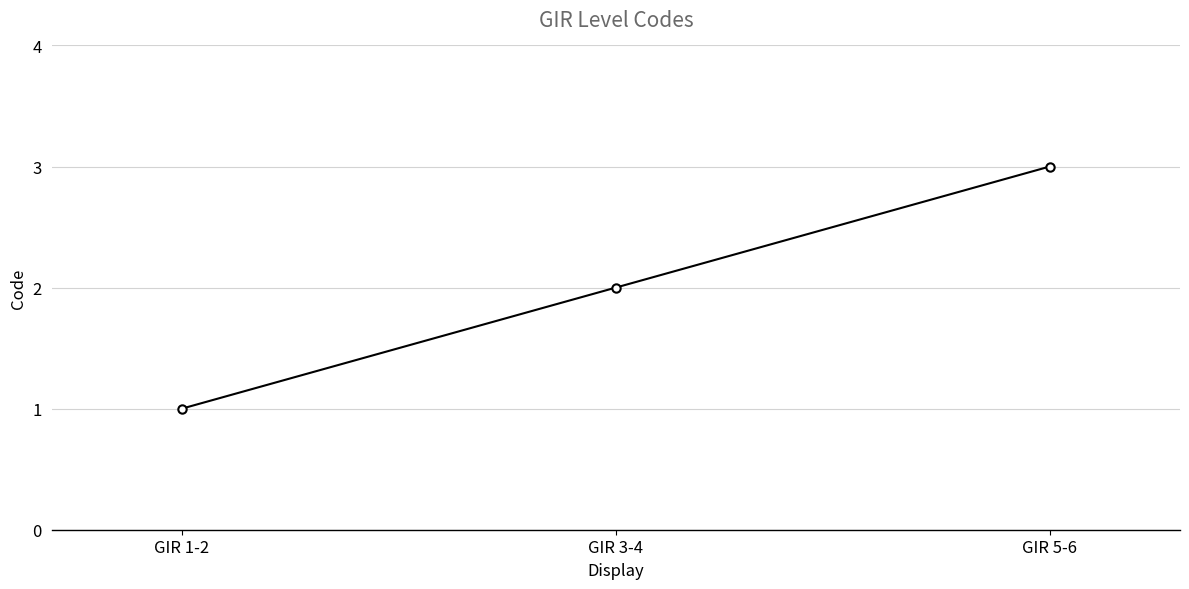

Where is the data nearest to the value 2?

GIR 3-4